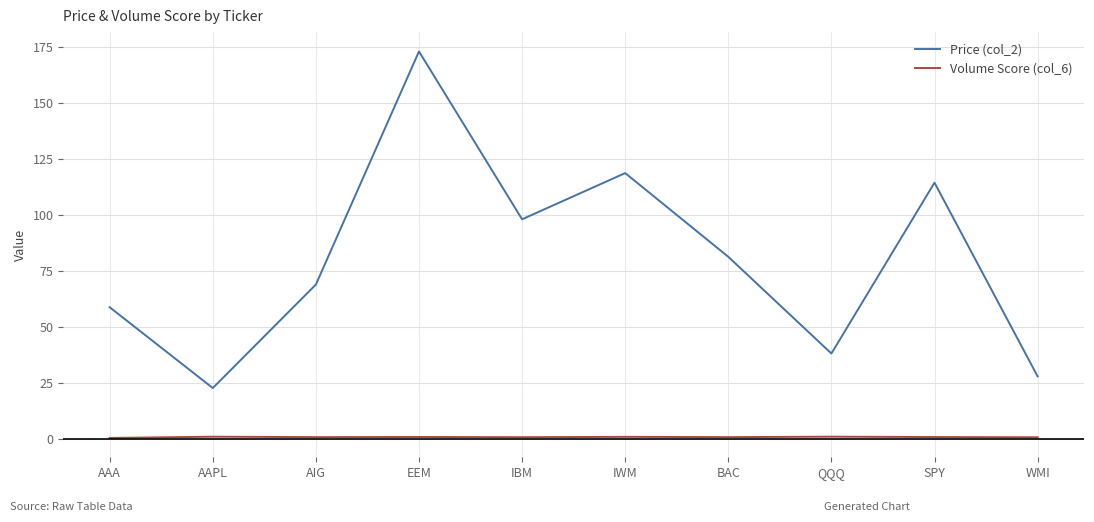

What value does the Price (col_2) series have at IBM?

98.0